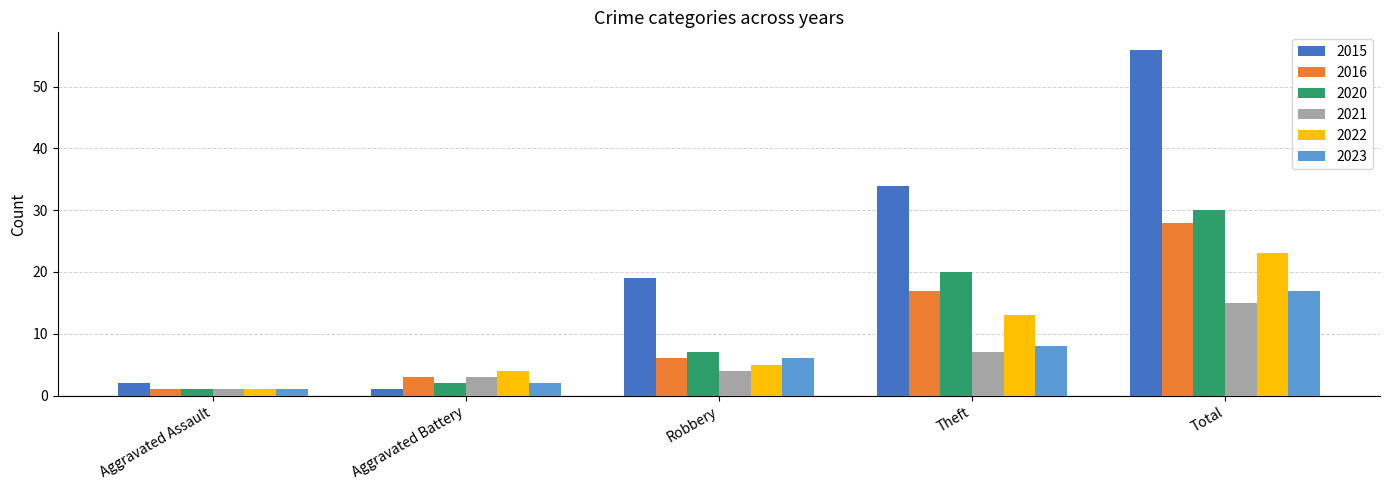

Reading right to left, extract all data points from this chart.

2015: 56	34	19	1	2
2016: 28	17	6	3	1
2020: 30	20	7	2	1
2021: 15	7	4	3	1
2022: 23	13	5	4	1
2023: 17	8	6	2	1